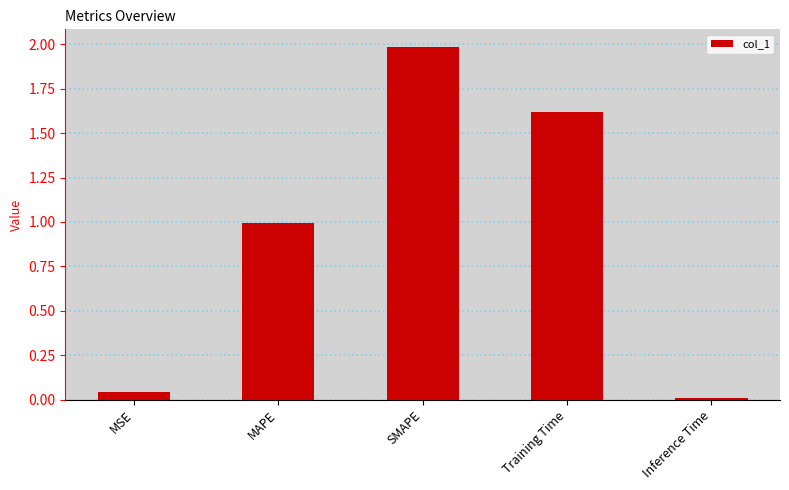

Rank the categories by value from lowest to highest.

Inference Time, MSE, MAPE, Training Time, SMAPE